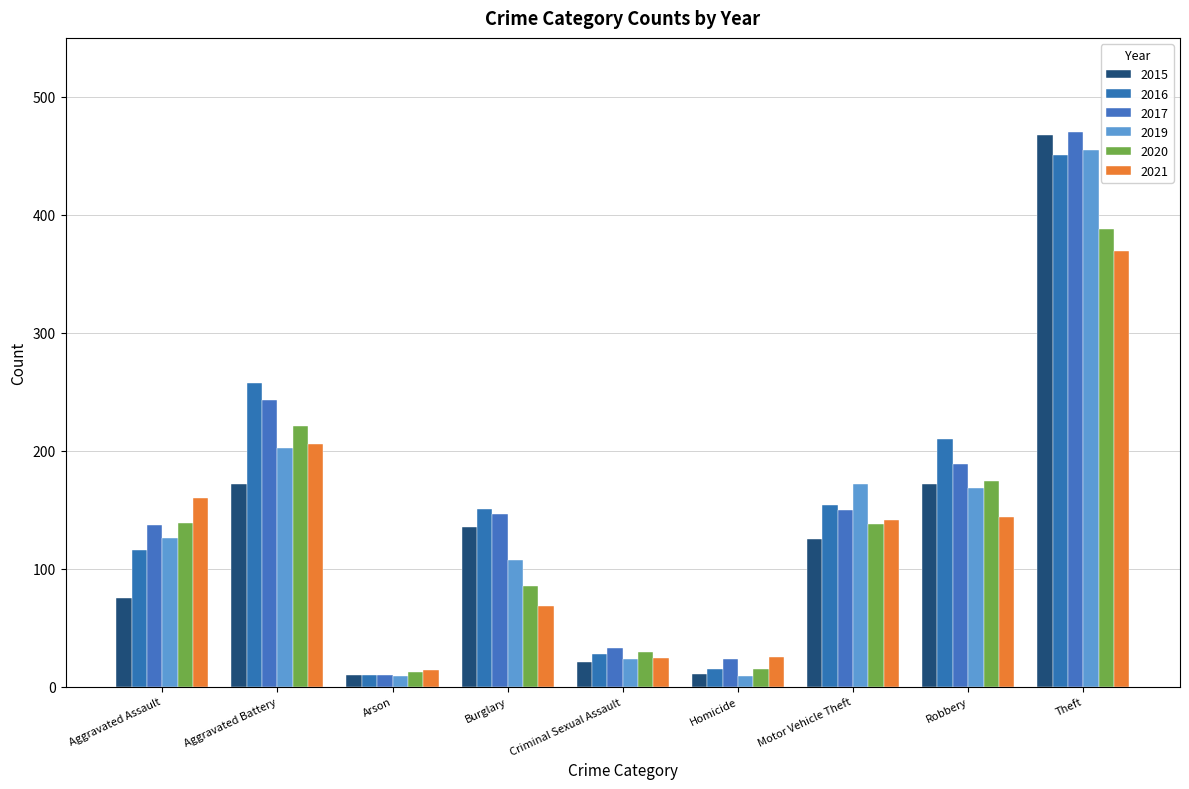

How many bars are there in each group?

6